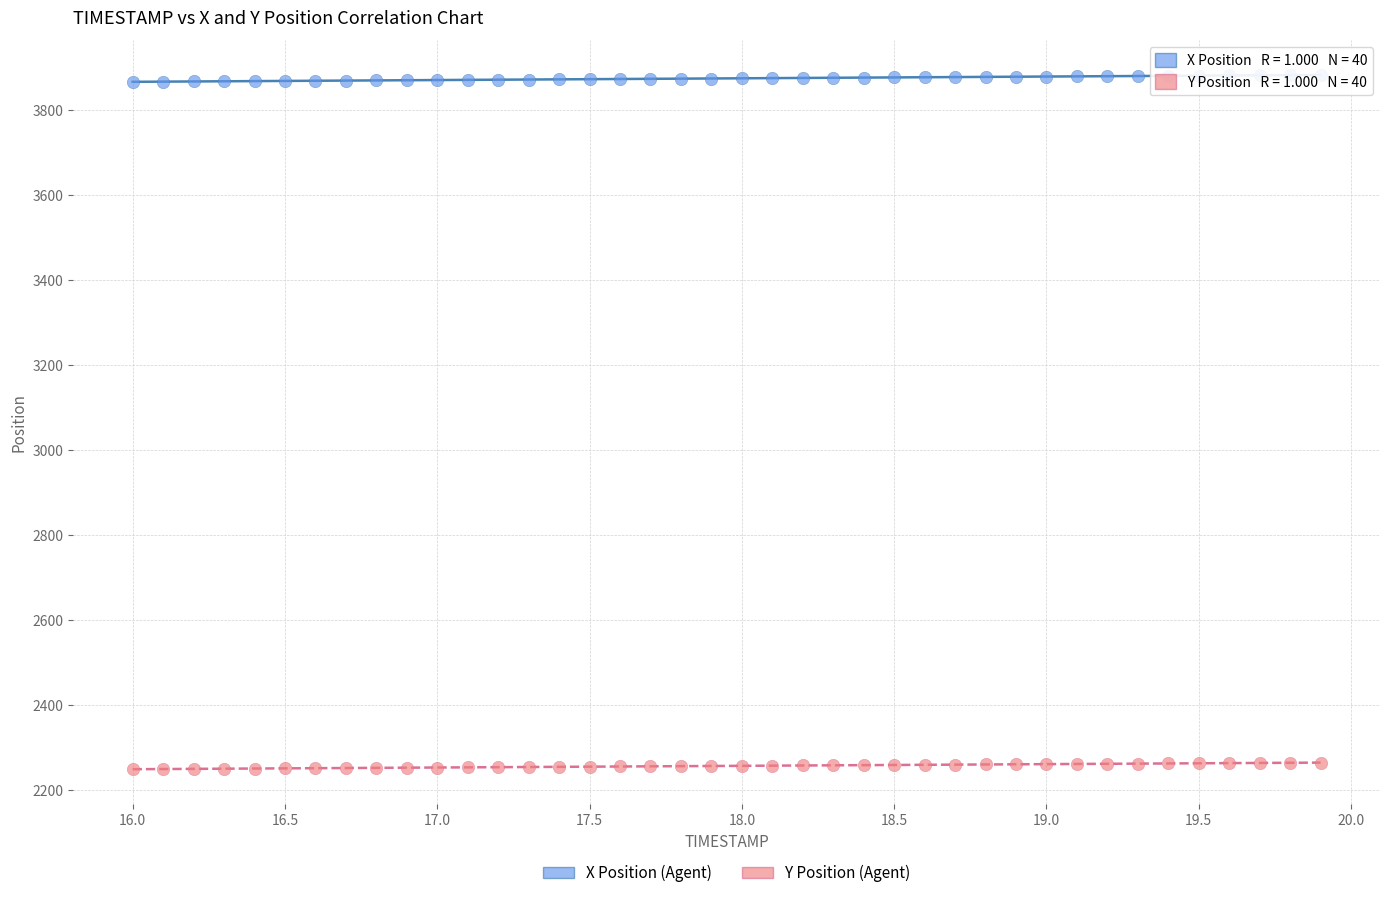

Across all data points, what is the range of Y values (max minus min)?

1633.3